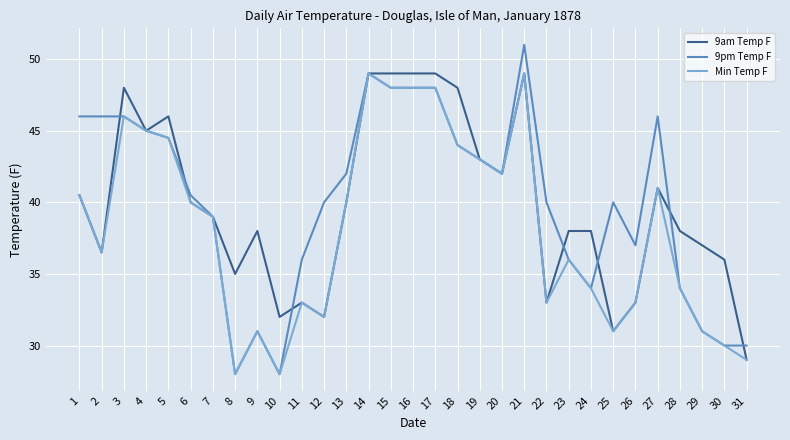

Reading left to right, extract all data points from this chart.

9am Temp F: 1=40.5	2=36.5	3=48.0	4=45.0	5=46.0	6=40.0	7=39.0	8=35.0	9=38.0	10=32.0	11=33.0	12=32.0	13=40.0	14=49.0	15=49.0	16=49.0	17=49.0	18=48.0	19=43.0	20=42.0	21=49.0	22=33.0	23=38.0	24=38.0	25=31.0	26=33.0	27=41.0	28=38.0	29=37.0	30=36.0	31=29.0
9pm Temp F: 1=46.0	2=46.0	3=46.0	4=45.0	5=44.5	6=40.5	7=39.0	8=28.0	9=31.0	10=28.0	11=36.0	12=40.0	13=42.0	14=49.0	15=48.0	16=48.0	17=48.0	18=44.0	19=43.0	20=42.0	21=51.0	22=40.0	23=36.0	24=34.0	25=40.0	26=37.0	27=46.0	28=34.0	29=31.0	30=30.0	31=30.0
Min Temp F: 1=40.5	2=36.5	3=46.0	4=45.0	5=44.5	6=40.0	7=39.0	8=28.0	9=31.0	10=28.0	11=33.0	12=32.0	13=40.0	14=49.0	15=48.0	16=48.0	17=48.0	18=44.0	19=43.0	20=42.0	21=49.0	22=33.0	23=36.0	24=34.0	25=31.0	26=33.0	27=41.0	28=34.0	29=31.0	30=30.0	31=29.0